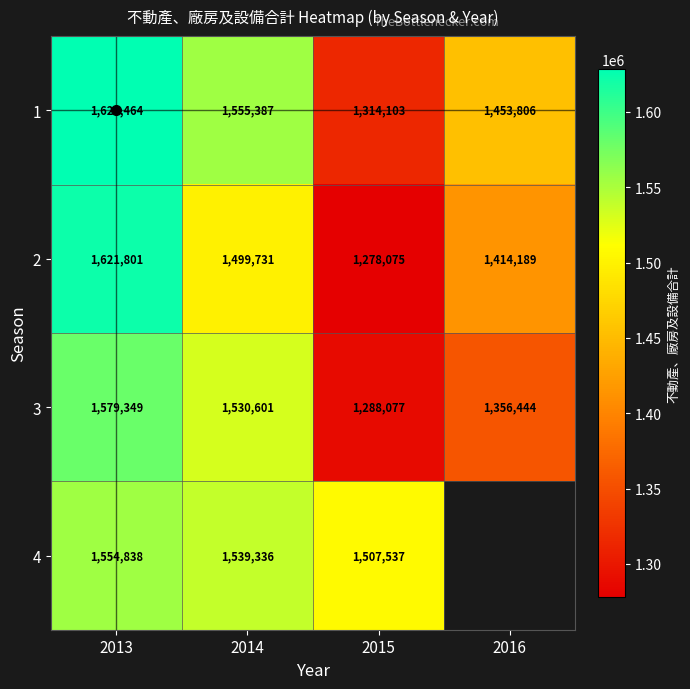

What is the sum of all 2 values?

5813796